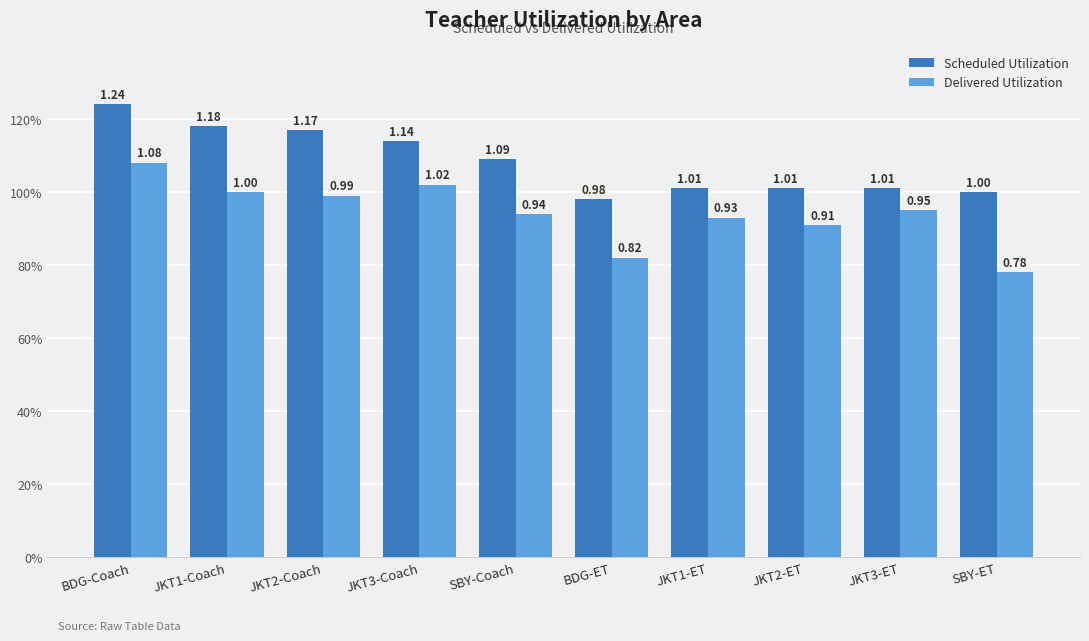

Which series changed the most between JKT1-Coach and JKT3-ET?

Scheduled Utilization